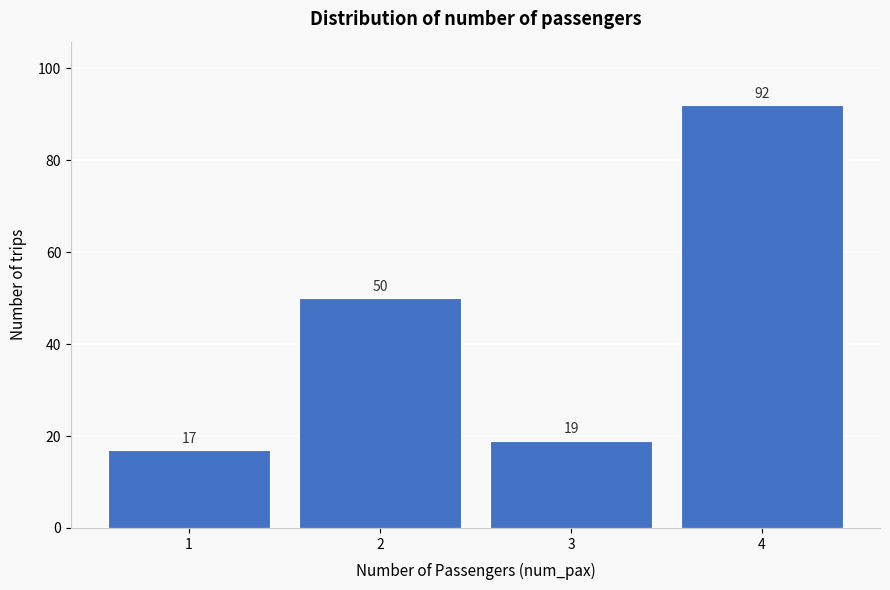

Reading right to left, list all the values displayed in this chart.

4=92	3=19	2=50	1=17